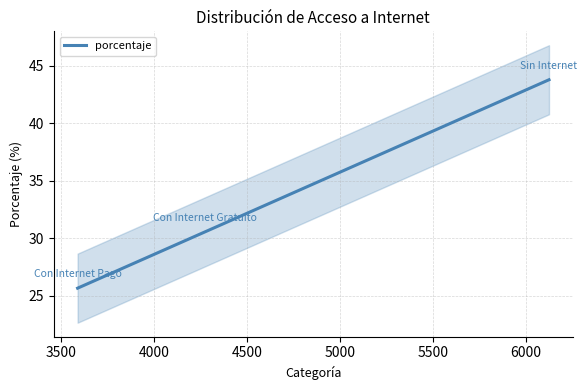

Count the number of data series in this chart.

1